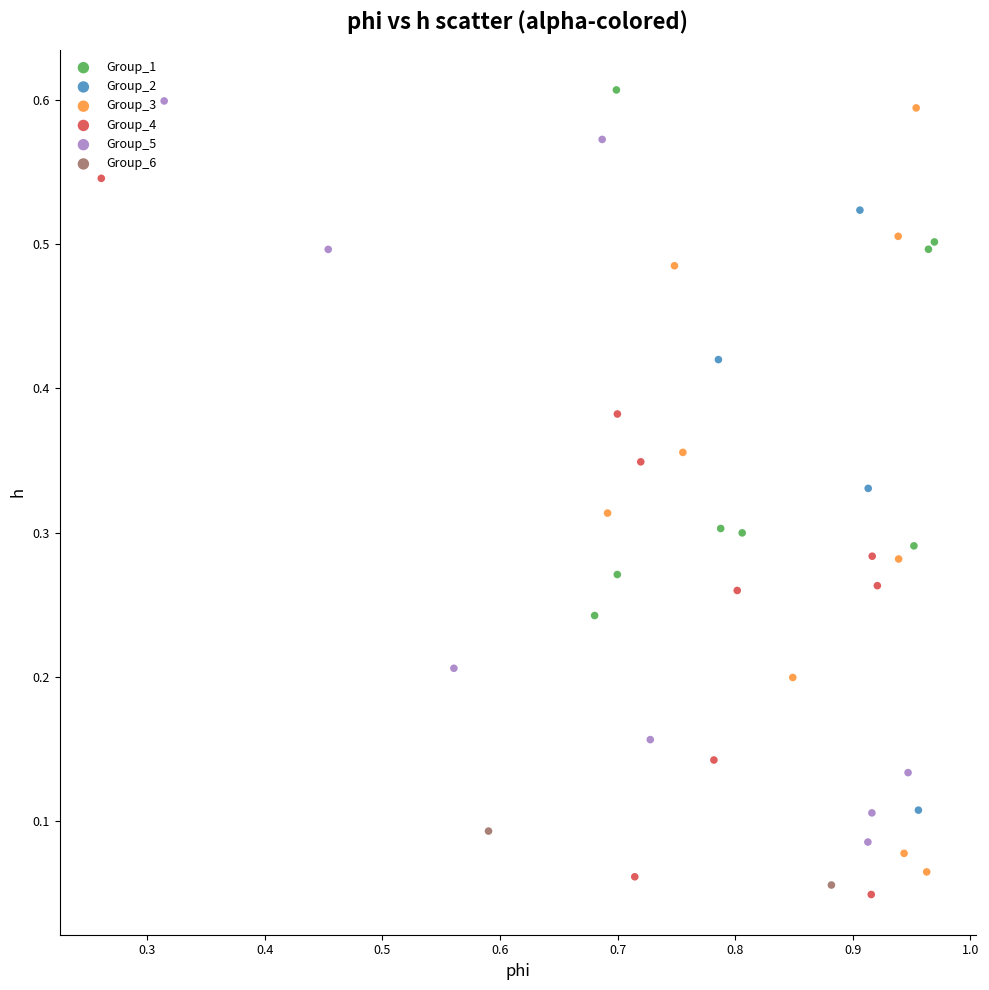

Which series has the largest Y range (max minus min)?

Group_3